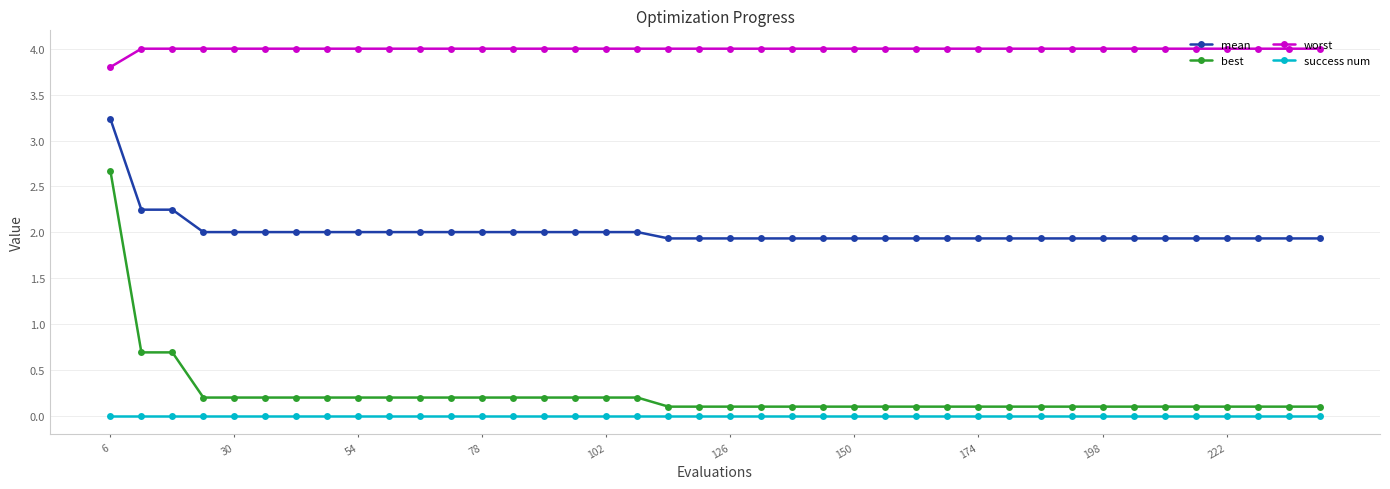

True or false: best and mean cross at least once.

False